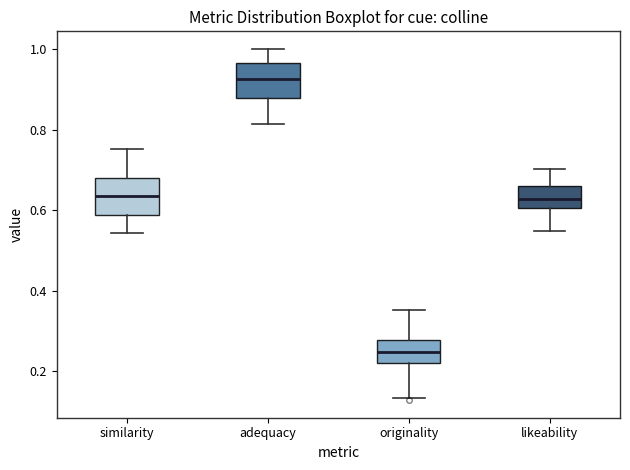

Reading left to right, read every box against the y-axis: the position of its median line, the range the box covers, and the ends of its whiskers. The values are not printed on the chart, so give them approximately, as read against the axis.

similarity: median 0.64, box 0.58 to 0.68, whiskers 0.54 to 0.76
adequacy: median 0.92, box 0.88 to 0.96, whiskers 0.82 to 1.00
originality: median 0.24, box 0.22 to 0.28, whiskers 0.14 to 0.36
likeability: median 0.62, box 0.60 to 0.66, whiskers 0.54 to 0.70